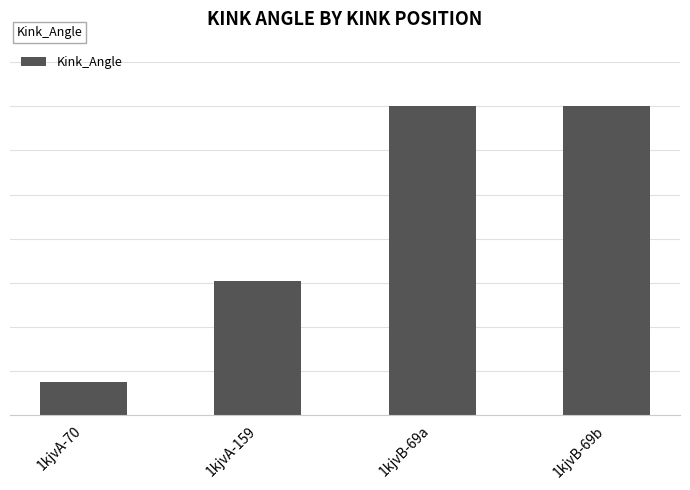

Which has a higher value, 1kjvB-69b or 1kjvB-69a?

1kjvB-69b